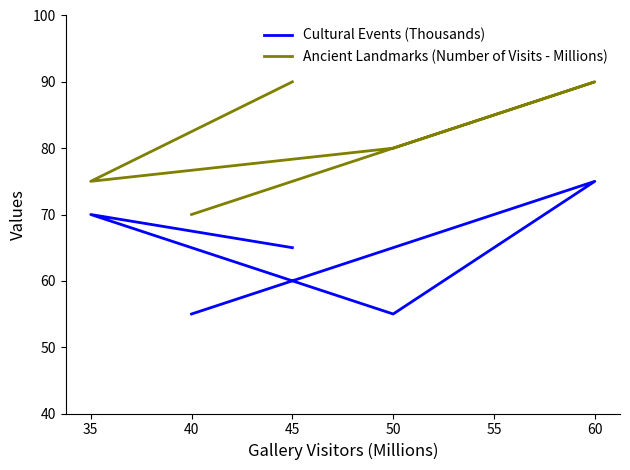

What are all the series names shown in the legend?

Cultural Events (Thousands), Ancient Landmarks (Number of Visits - Millions)